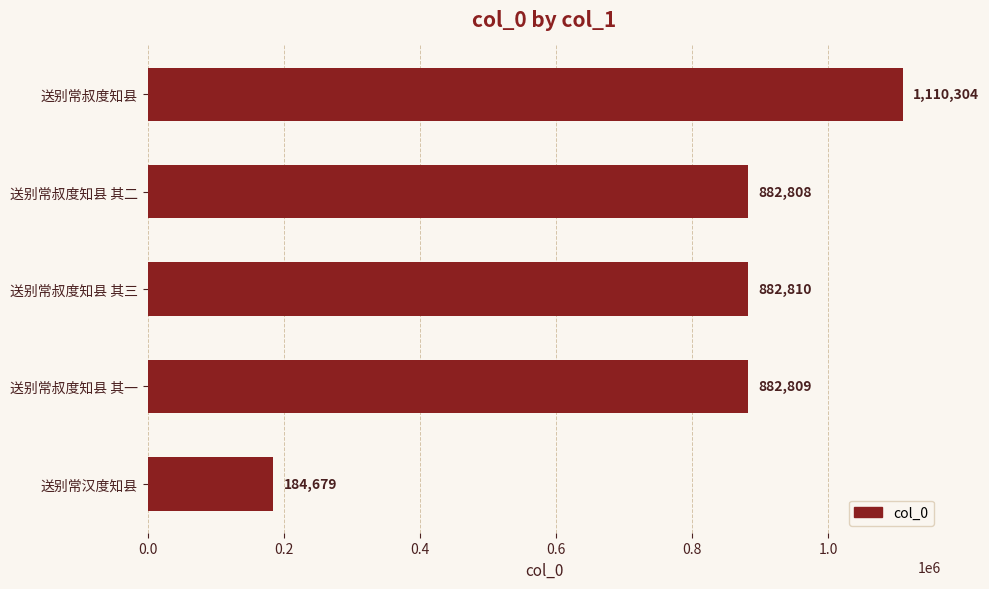

What is the average value?

788682